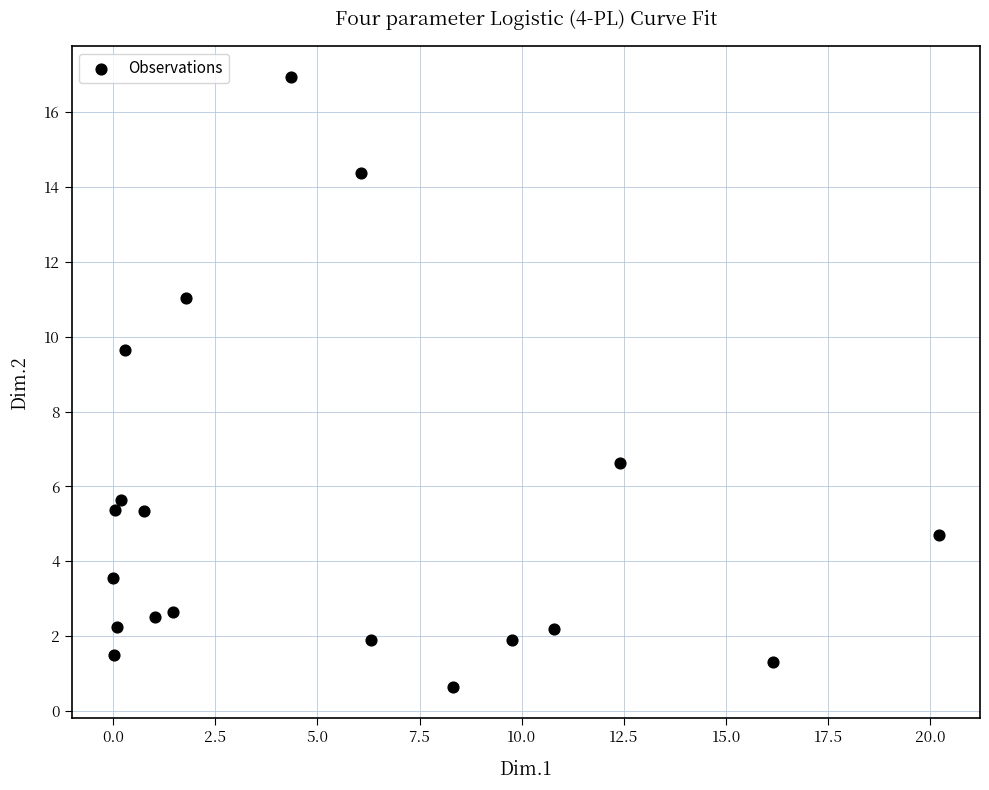

What is the range of X values (max minus min)?

20.2